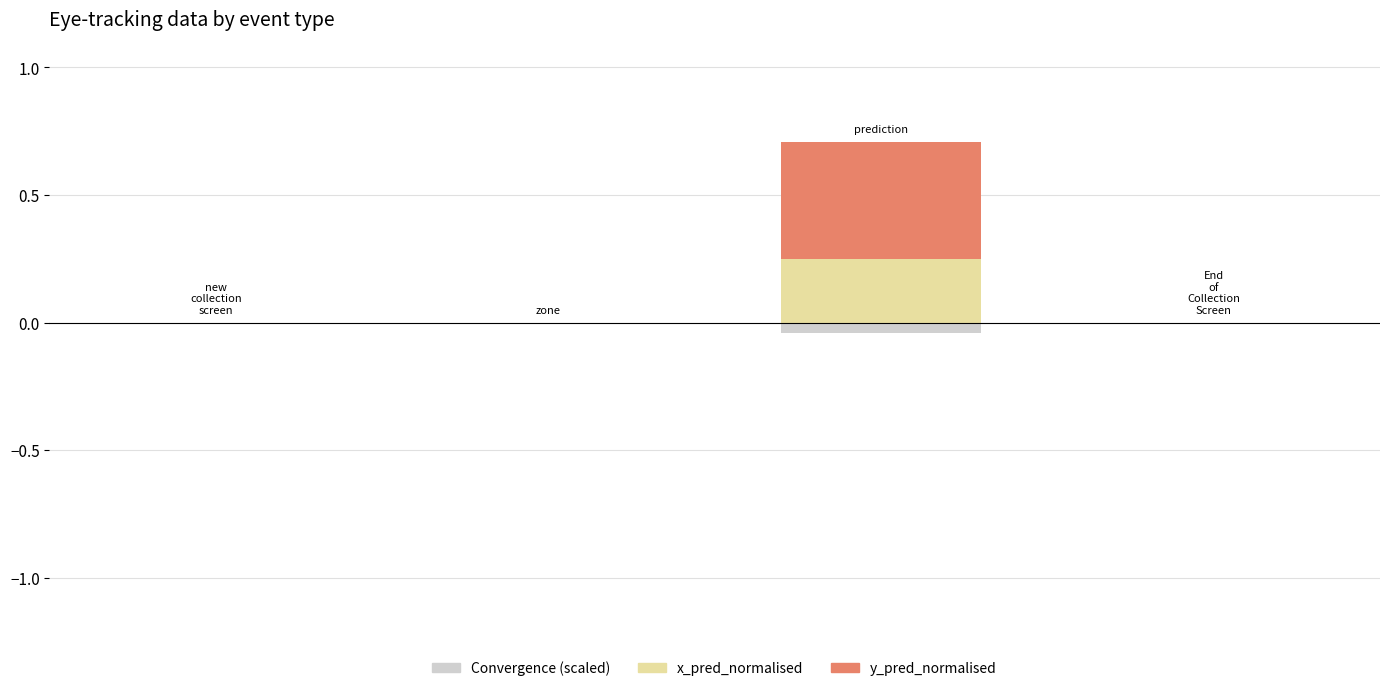

What is the maximum value shown in the chart?

0.5